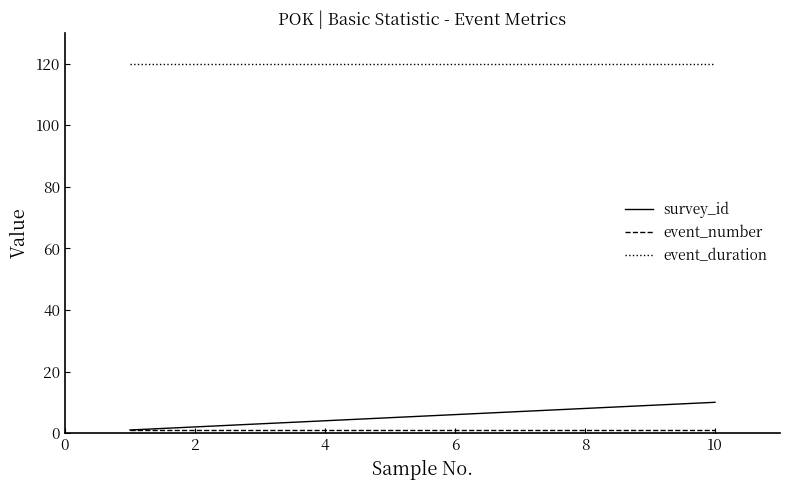

How many lines are shown in the chart?

3